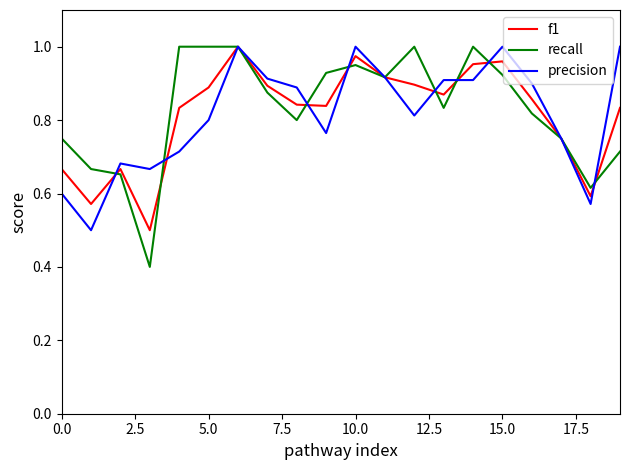

Which series has the widest spread of values?

recall